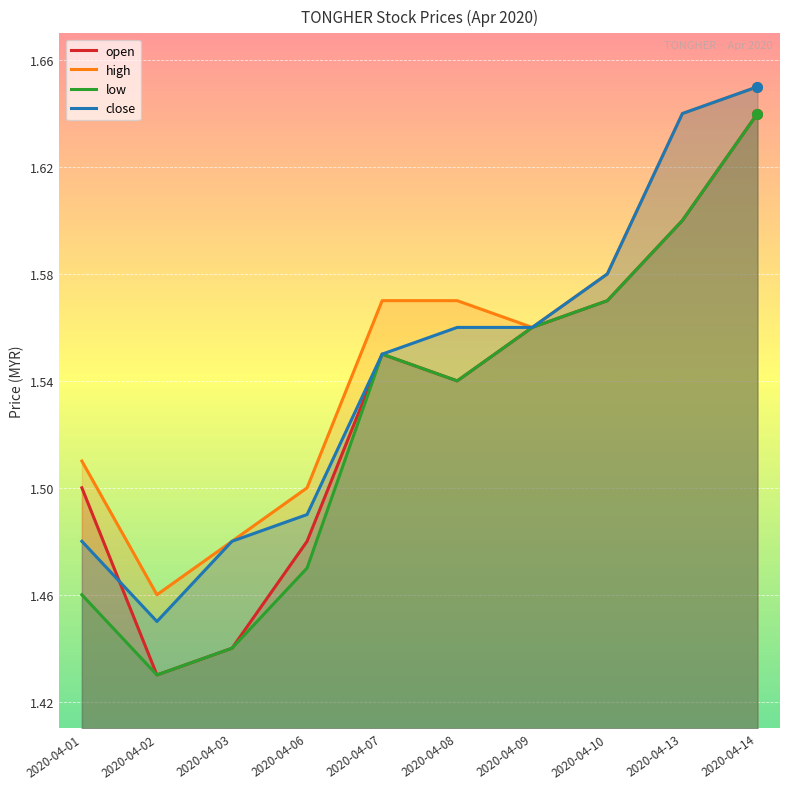

True or false: high has a value of 0.9 at 2020-04-08.

False